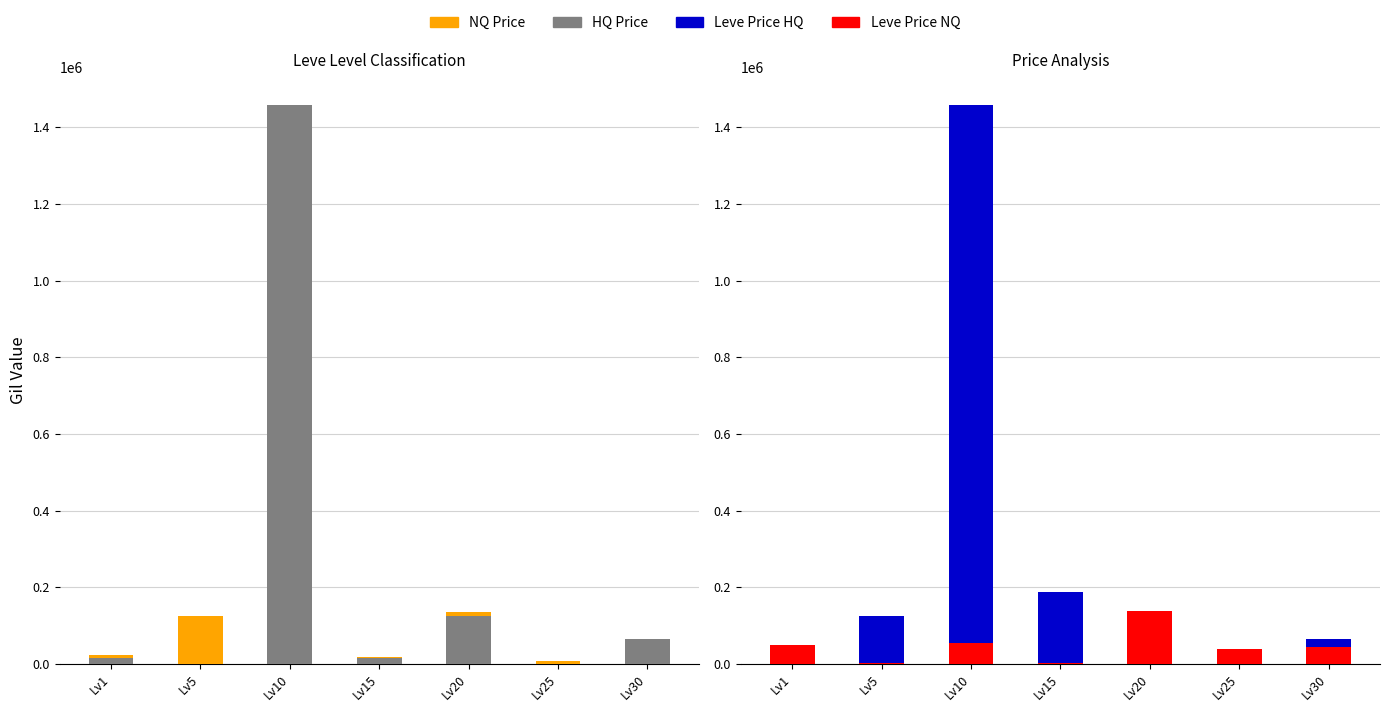

Between Lv5 and Lv30, which is larger?

Lv5